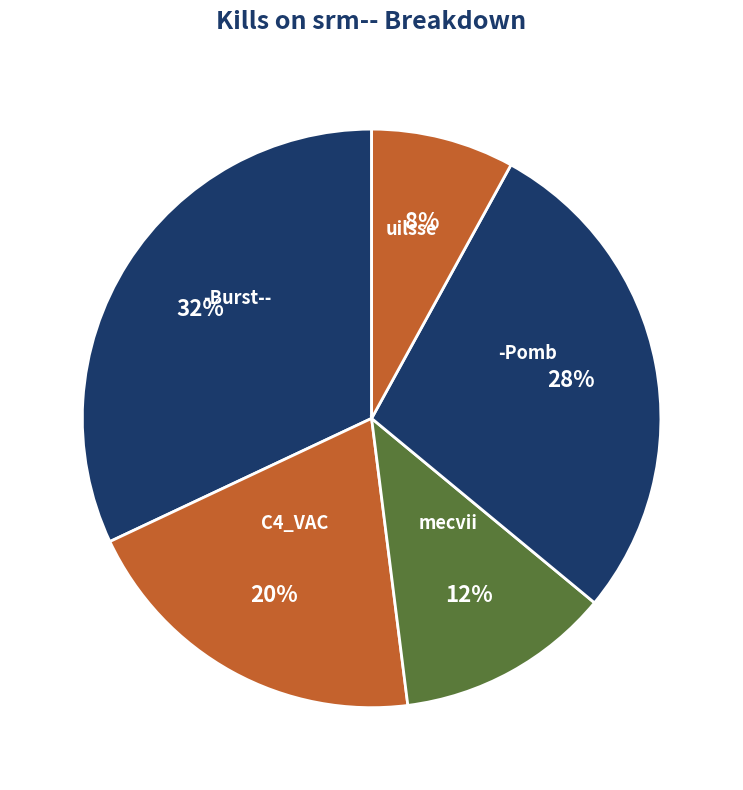

What is the ratio of the value at C4_VAC to the value at -Burst--?

0.6